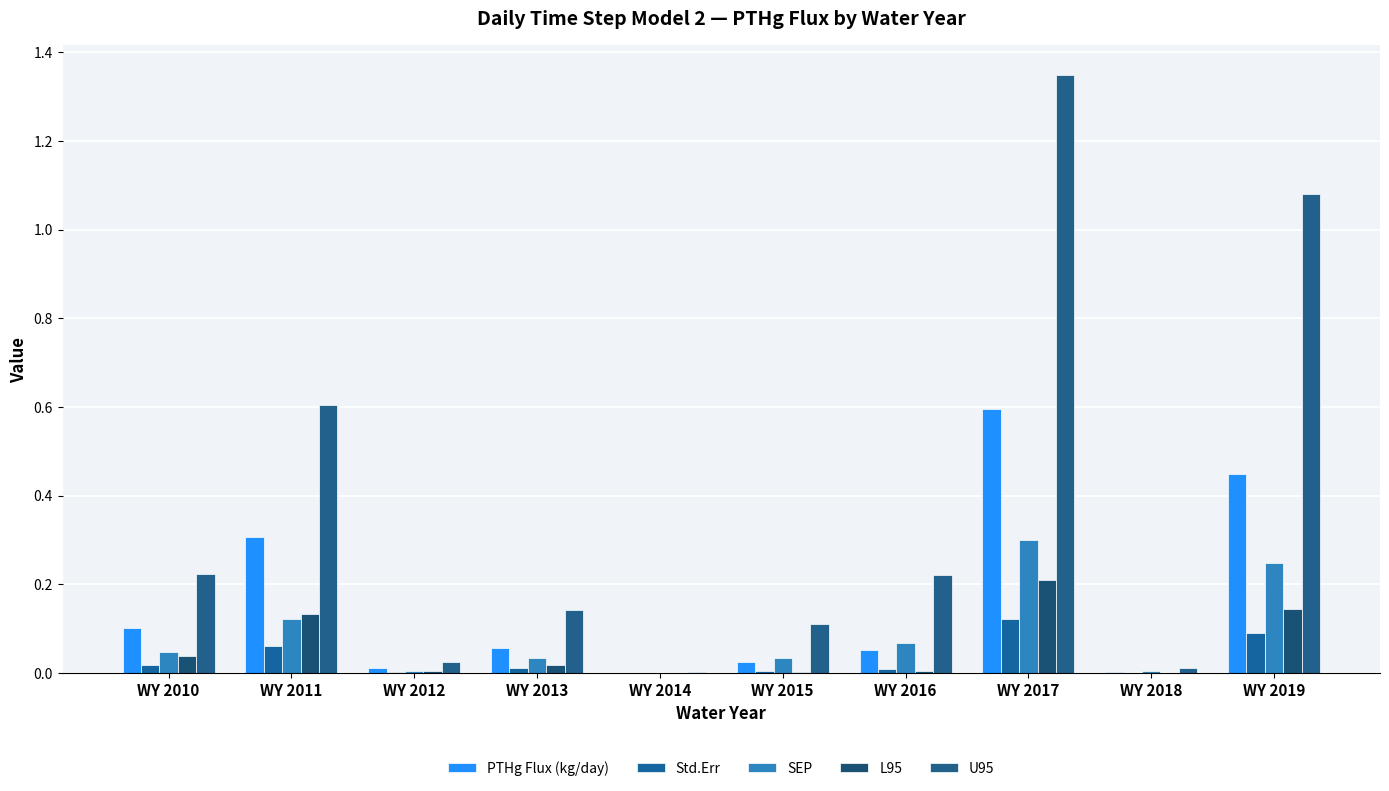

What is the difference between the second highest and second lowest values in the Std.Err series?

0.1